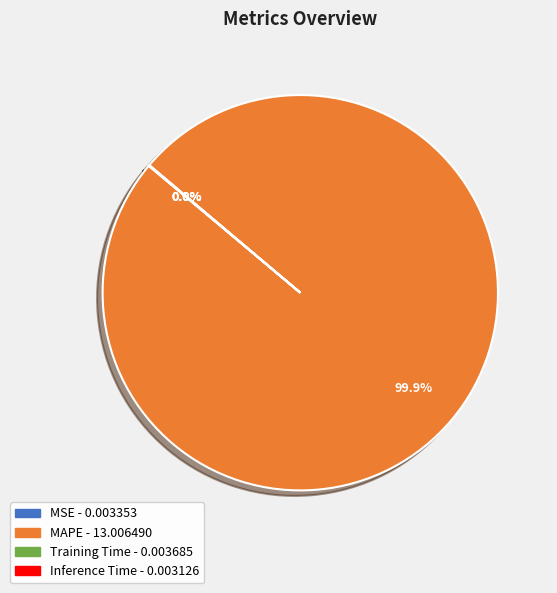

Does any single category account for the majority?

Yes